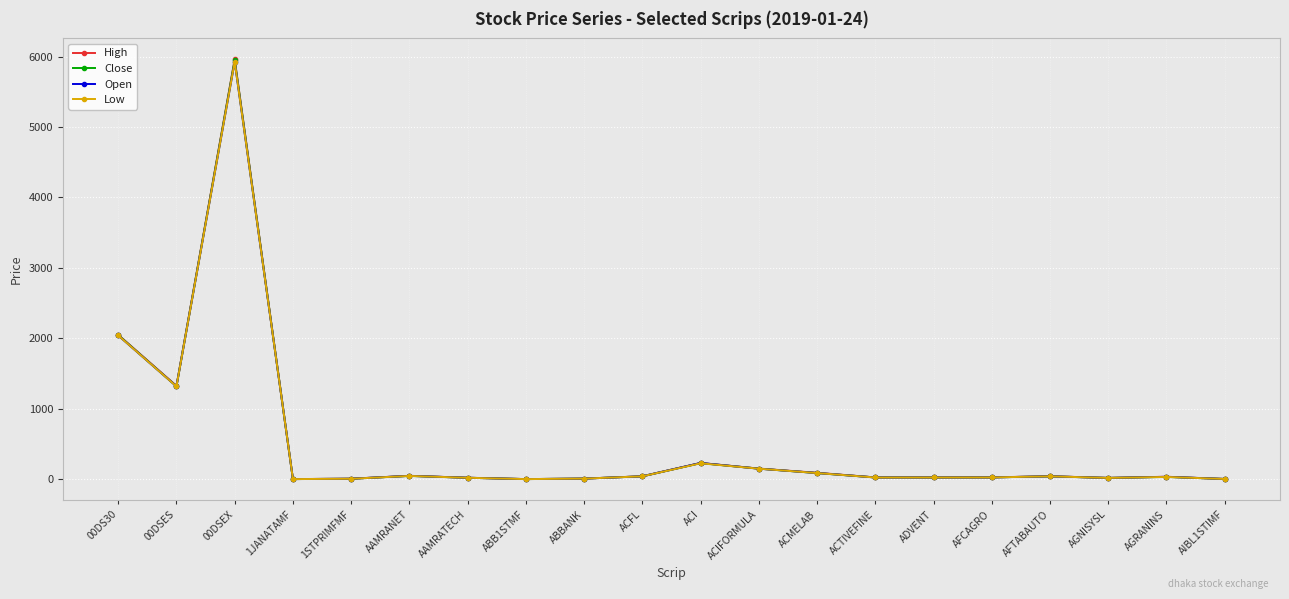

True or false: Low has more than 0 points higher than both neighbors.

True